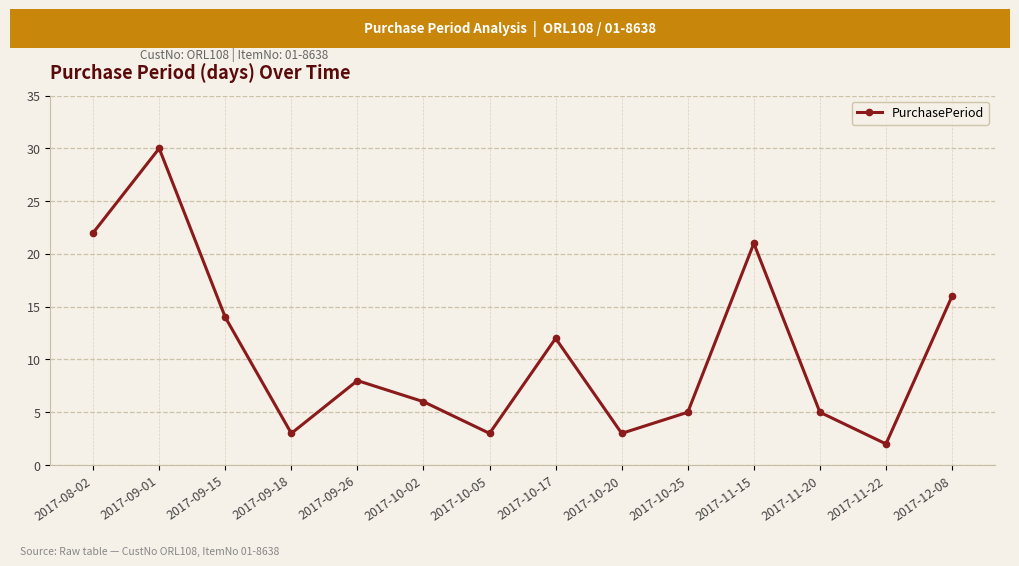

Between 2017-10-05 and 2017-08-02, which is larger?

2017-08-02